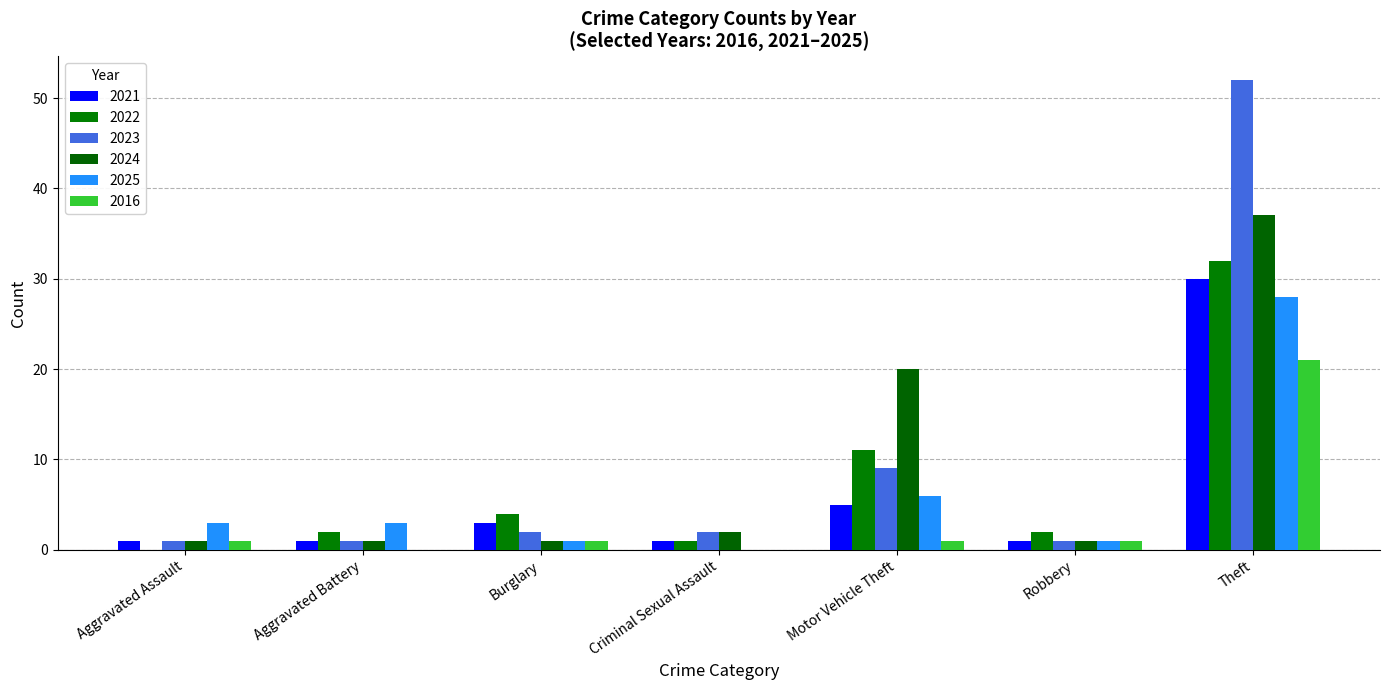

What is the label of the 6th bar from the left?

Robbery